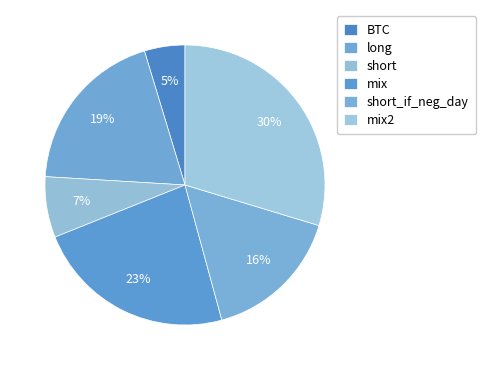

How many slices are in this pie chart?

6